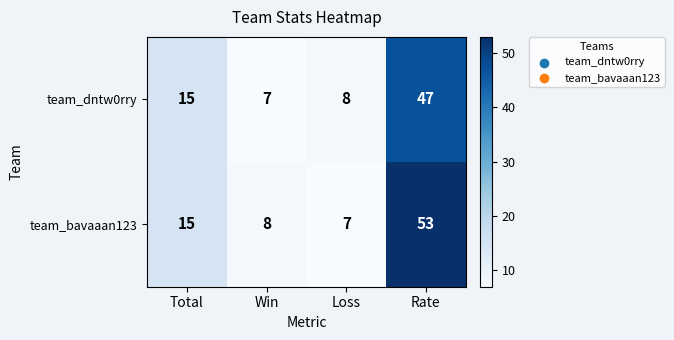

Which category has the highest value in the team_bavaaan123 series?

Rate